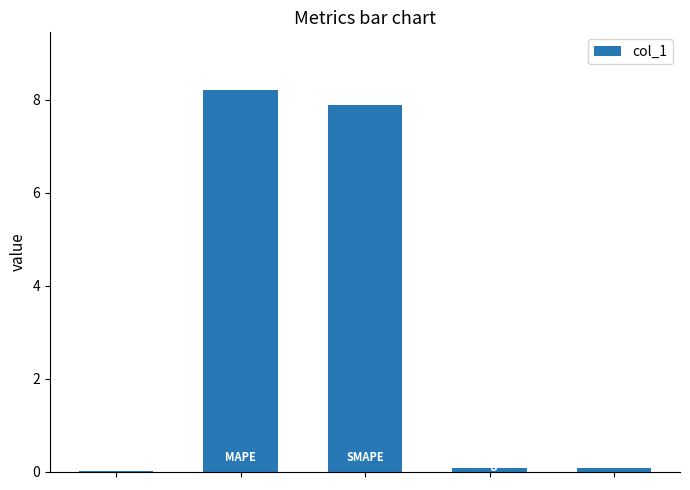

Which category has the highest value across all series?

1